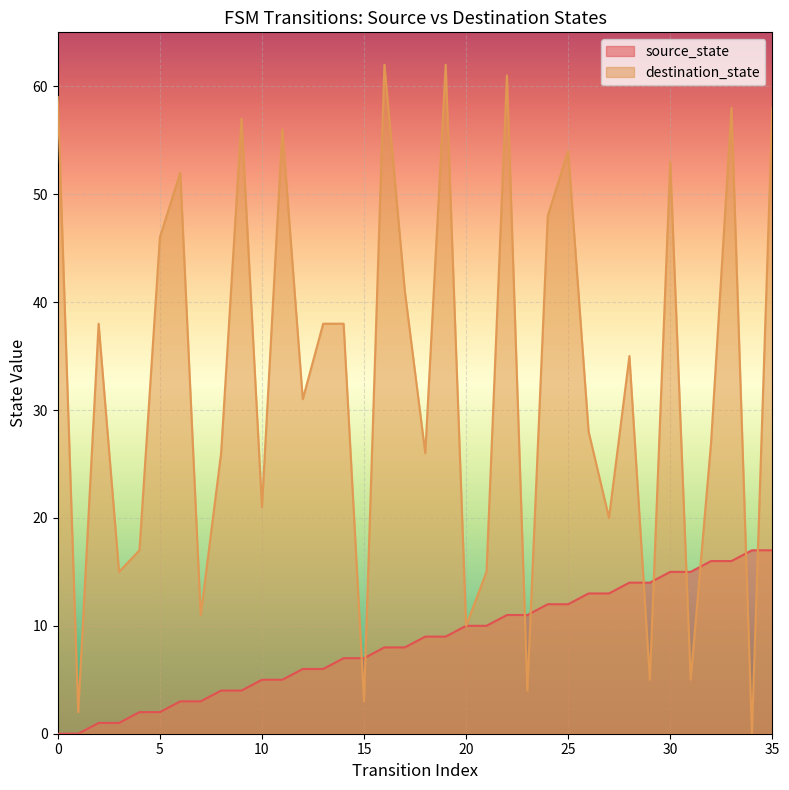

What are all the series names shown in the legend?

source_state, destination_state